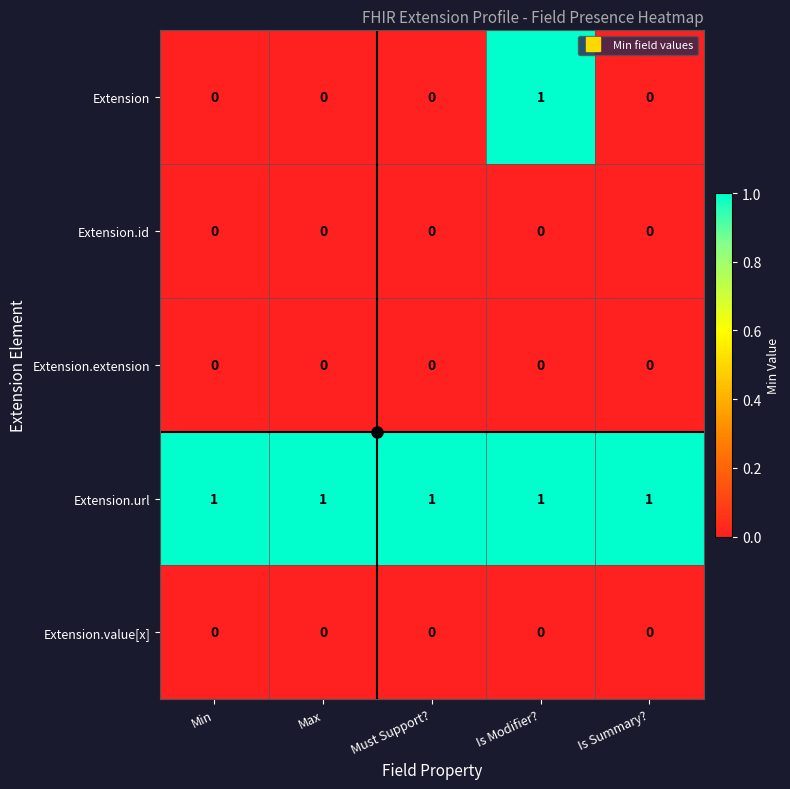

How many Extension values are between 0 and 1?

5